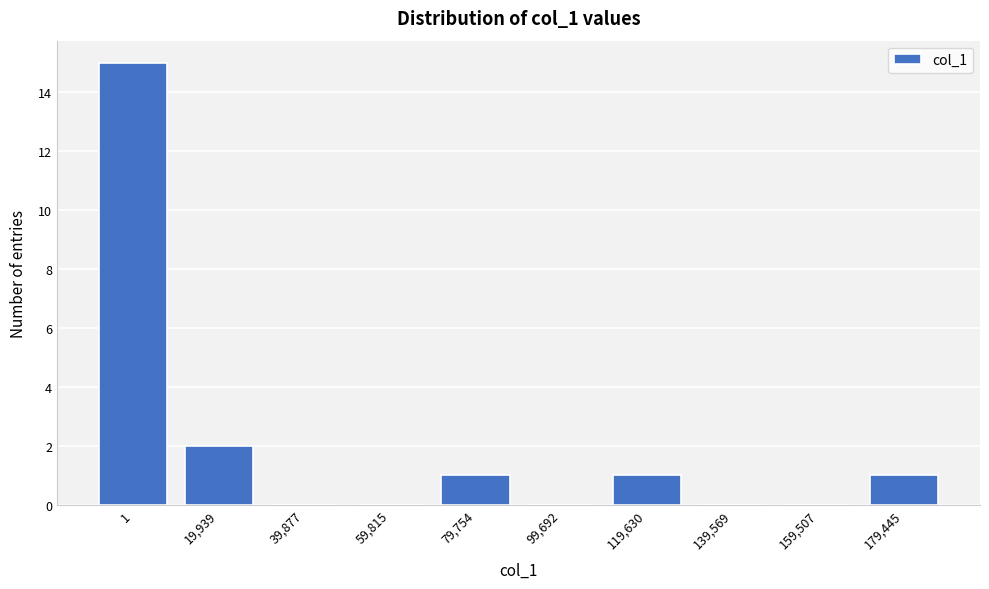

Reading right to left, list all the values displayed in this chart.

179,445=1	159,507=0	139,569=0	119,630=1	99,692=0	79,754=1	59,815=0	39,877=0	19,939=2	1=15